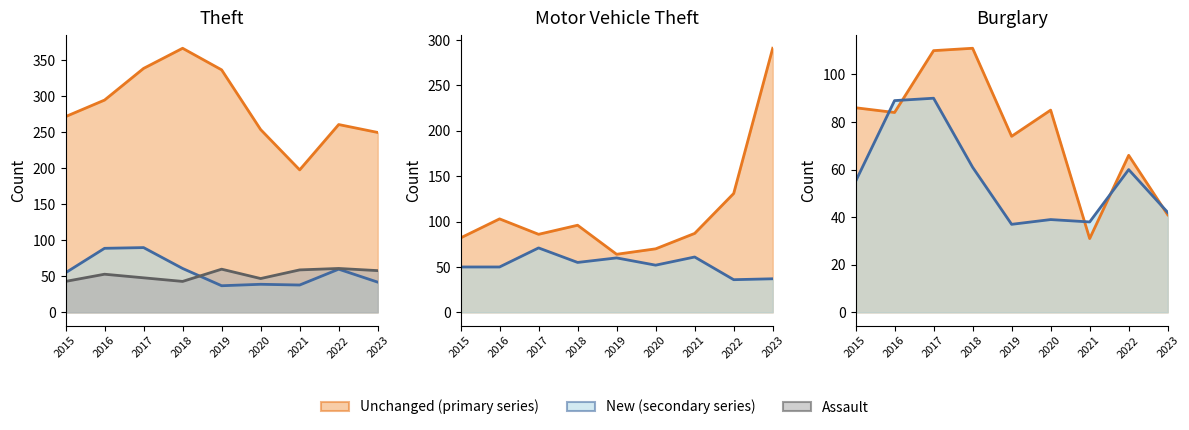

Where is Aggravated Assault nearest to the value 52?

2016